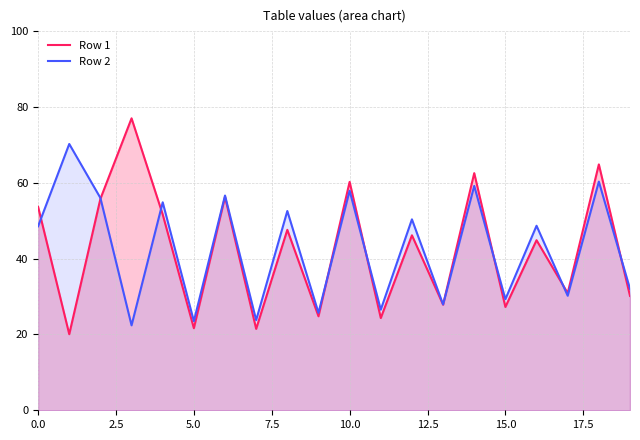

Reading left to right, extract all data points from this chart.

Row 1: 0=53.7	1=20.1	2=55.8	3=77.0	4=51.6	5=21.6	6=56.3	7=21.5	8=47.6	9=24.8	10=60.2	11=24.3	12=46.1	13=27.9	14=62.5	15=27.2	16=44.9	17=30.9	18=64.8	19=30.2
Row 2: 0=48.5	1=70.2	2=56.0	3=22.4	4=54.9	5=23.5	6=56.6	7=23.8	8=52.6	9=25.7	10=57.9	11=26.5	12=50.4	13=27.9	14=59.2	15=29.3	16=48.7	17=30.2	18=60.3	19=32.0